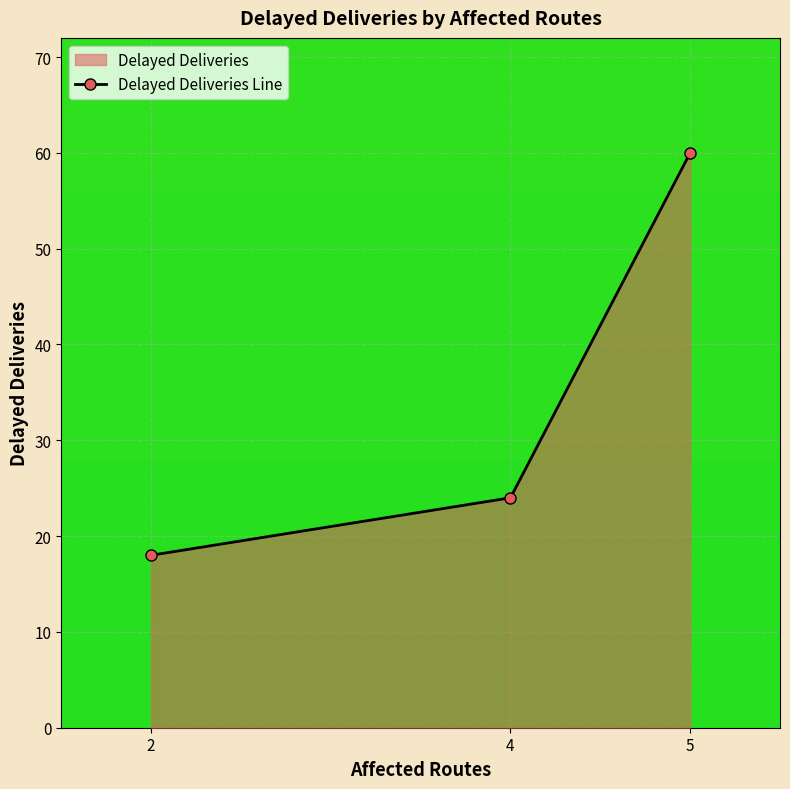

Reading left to right, what are all the values shown in this chart?

18	24	60